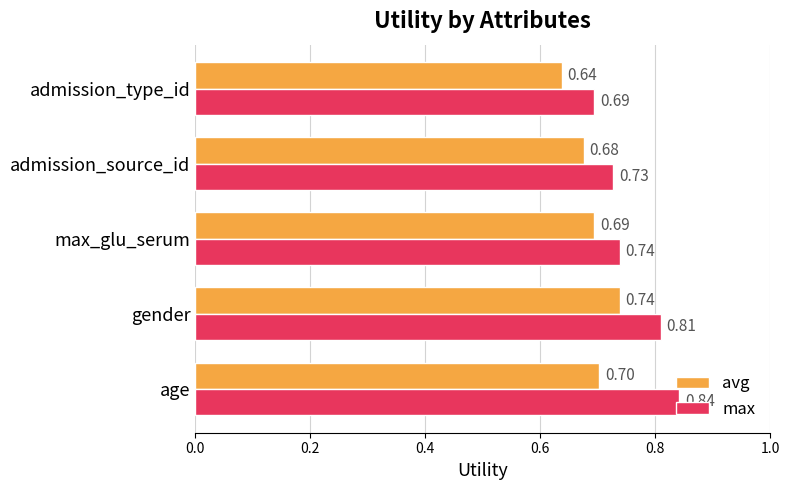

Which series has the largest range (max minus min)?

max